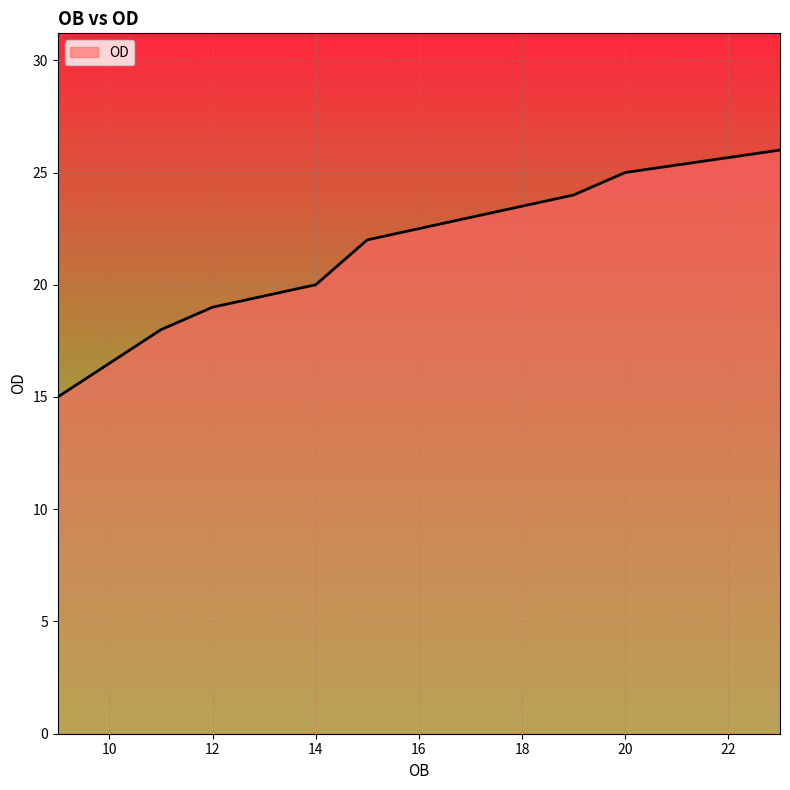

What is the sum of all values?

192